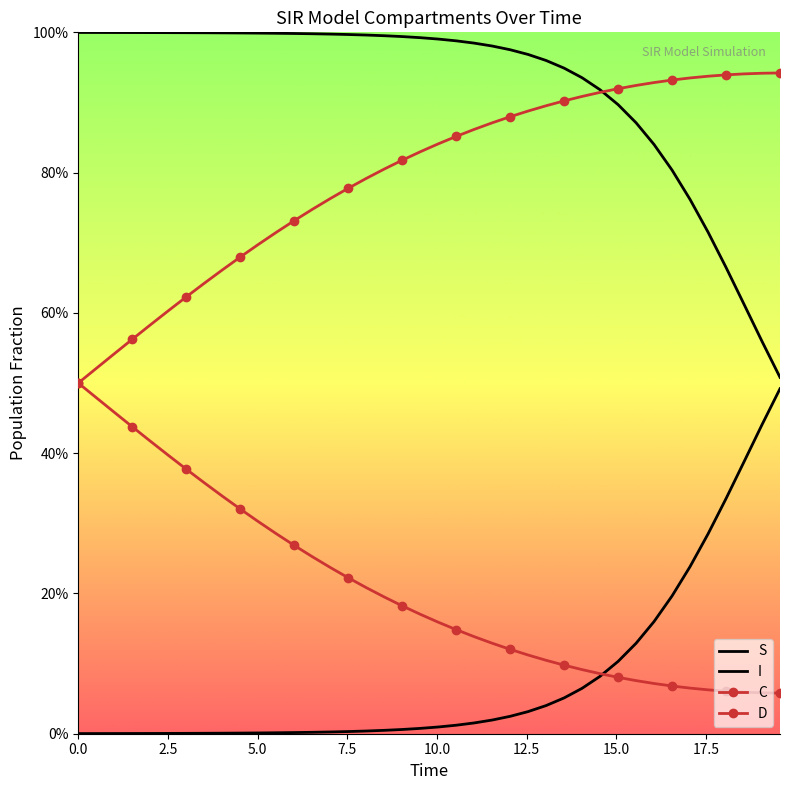

At how many categories does at least one series exceed 0?

40